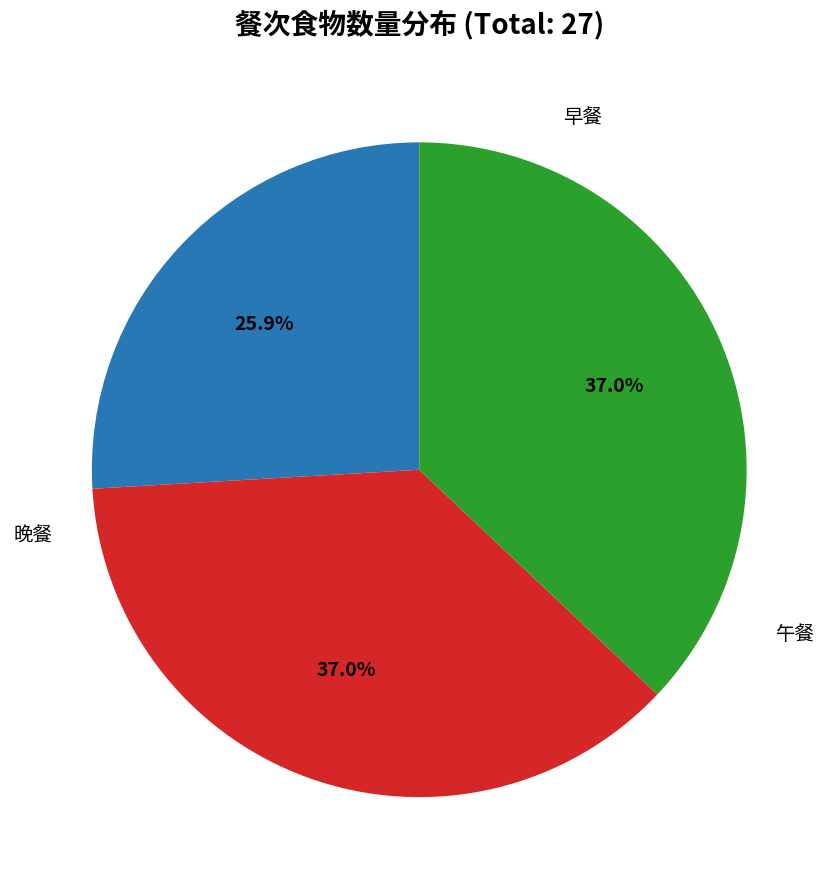

Is there any slice that represents more than half of the pie?

No